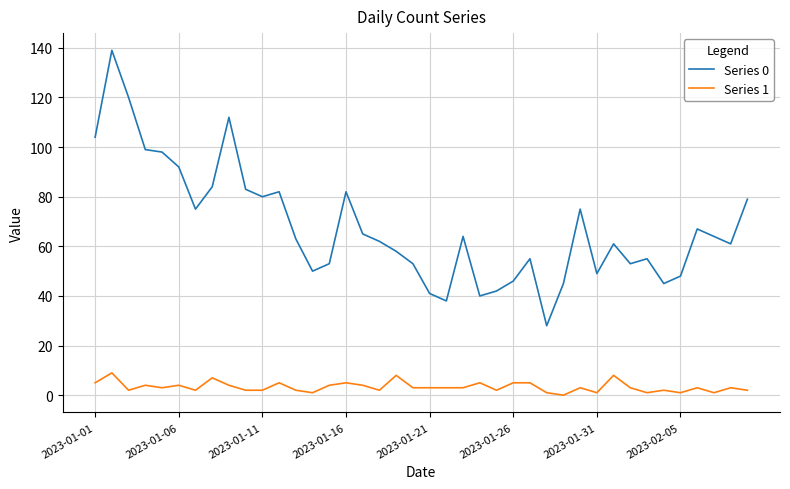

Which series has the largest total across all categories?

Series 0